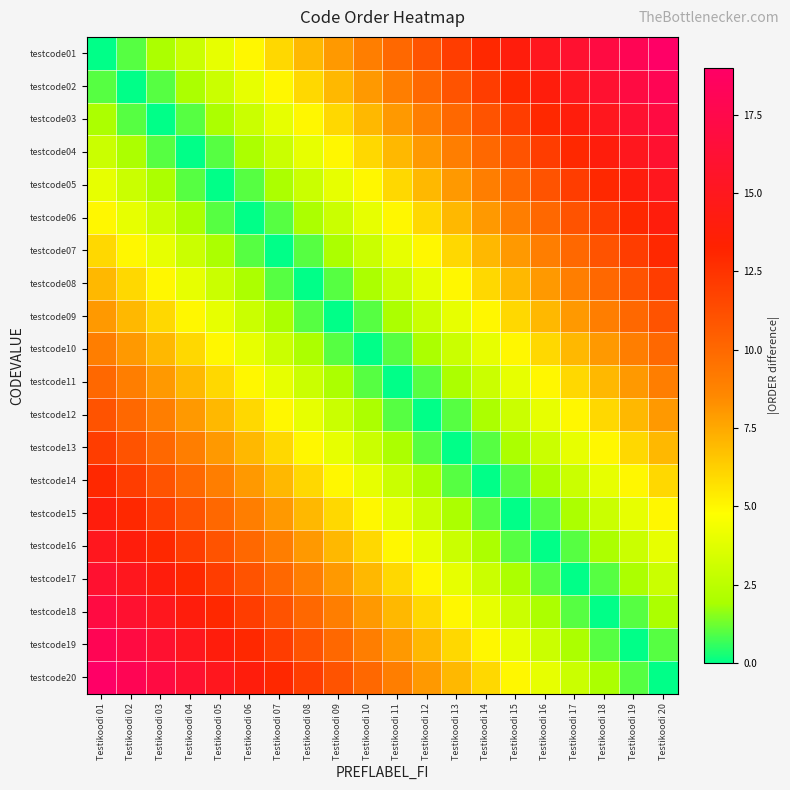

At Testikoodi 04, list the series in order from largest to smallest.

testcode20, testcode19, testcode18, testcode17, testcode16, testcode15, testcode14, testcode13, testcode12, testcode11, testcode10, testcode09, testcode08, testcode01, testcode07, testcode02, testcode06, testcode03, testcode05, testcode04